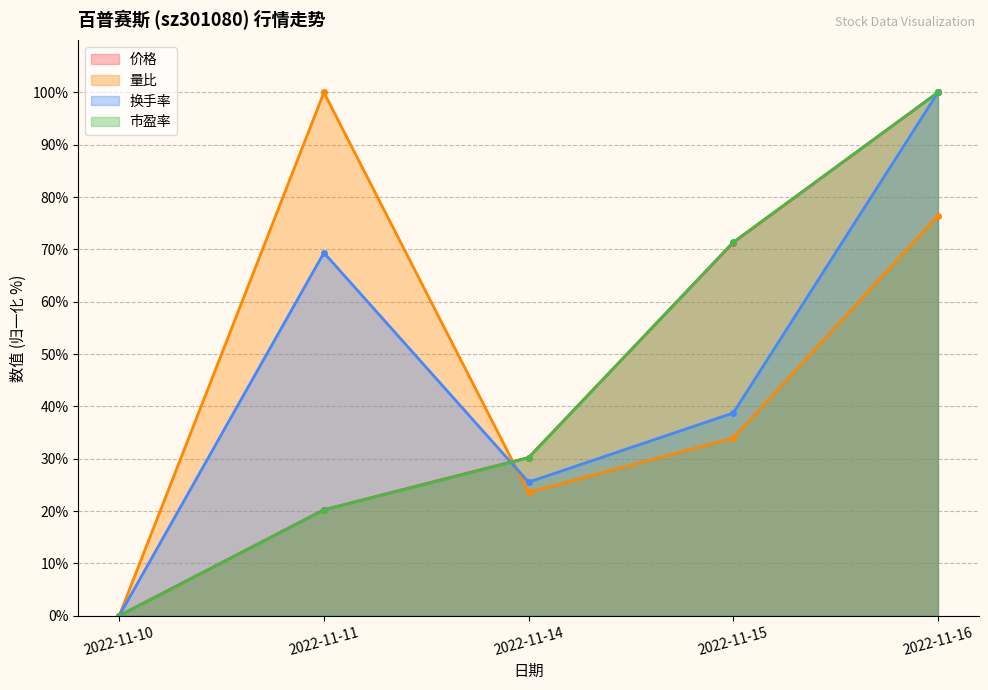

How many times do 量比 and 换手率 cross each other?

1